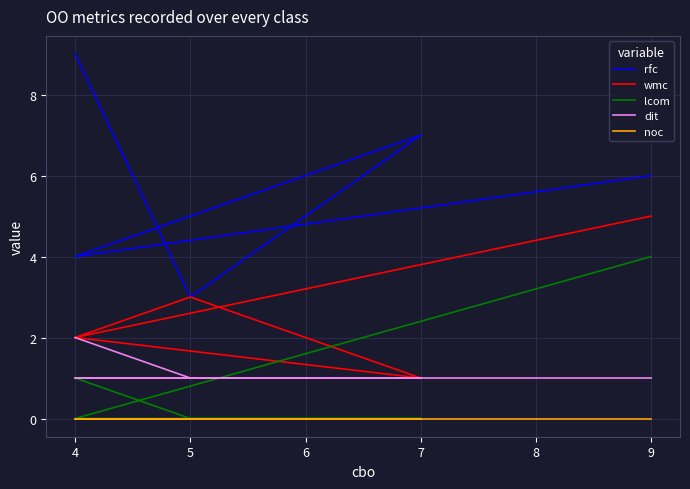

Read the dit value at 5.

1